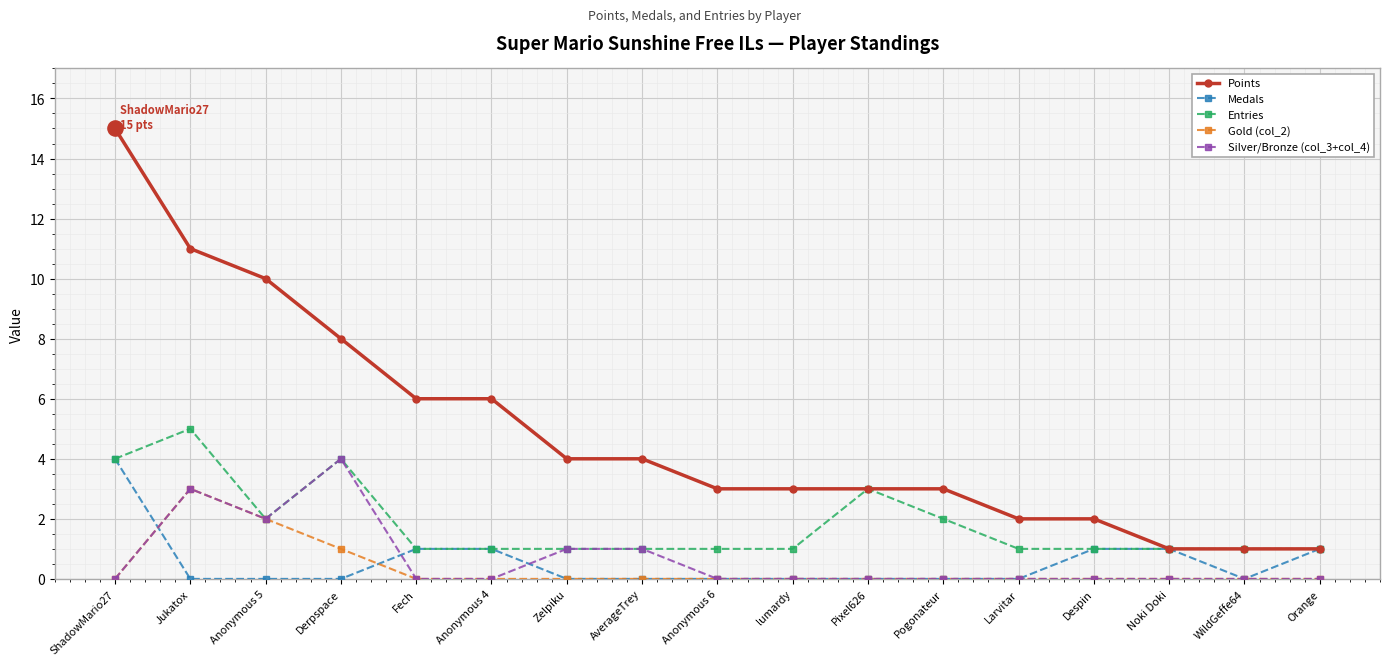

What are all the series names shown in the legend?

Points, Medals, Entries, Gold (col_2), Silver/Bronze (col_3+col_4)